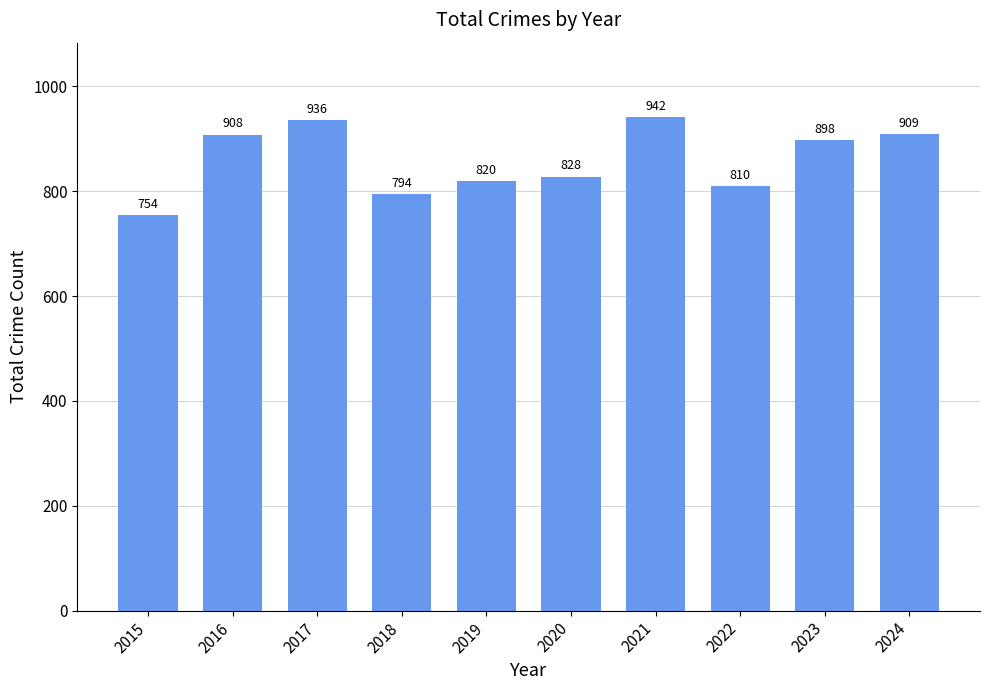

How many values are below 898?

5